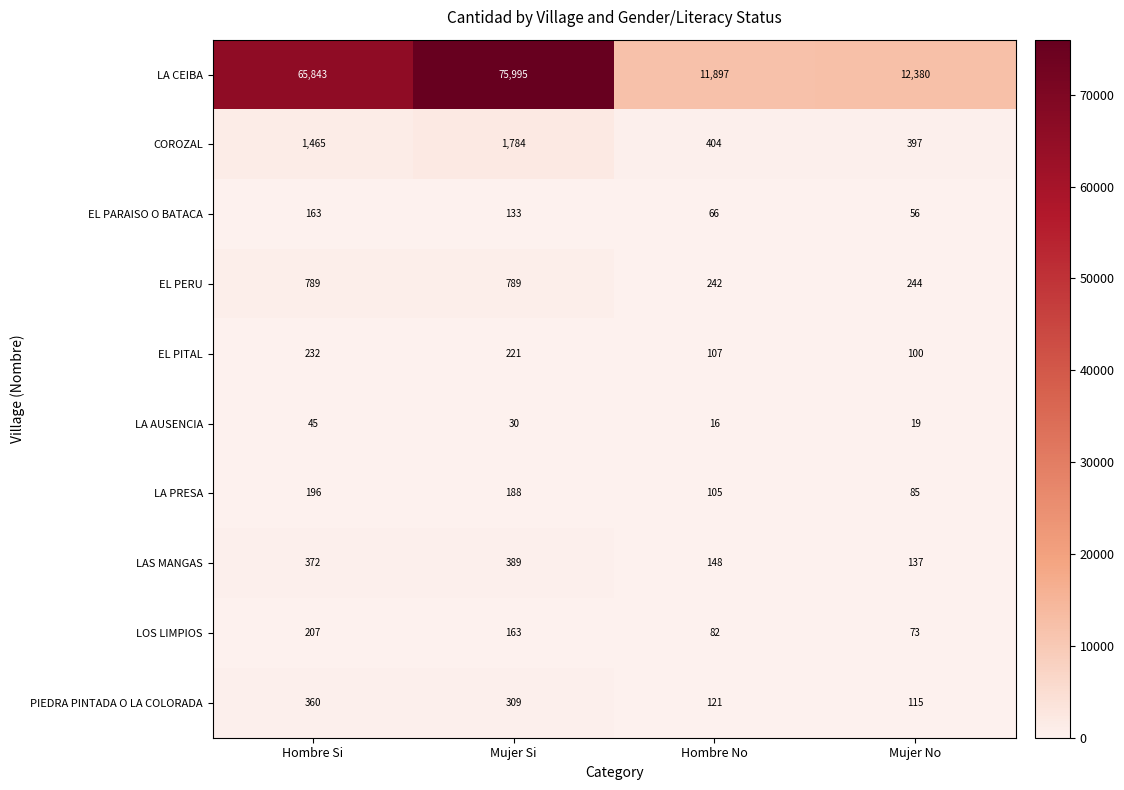

How many series are shown in this chart?

10